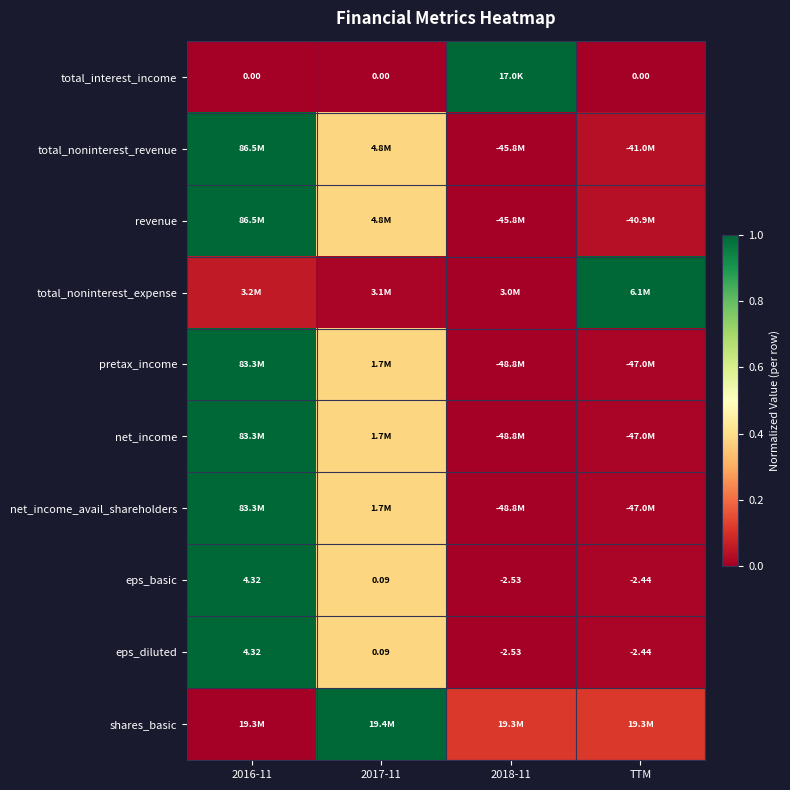

Between 2017-11 and TTM, which is larger?

2017-11